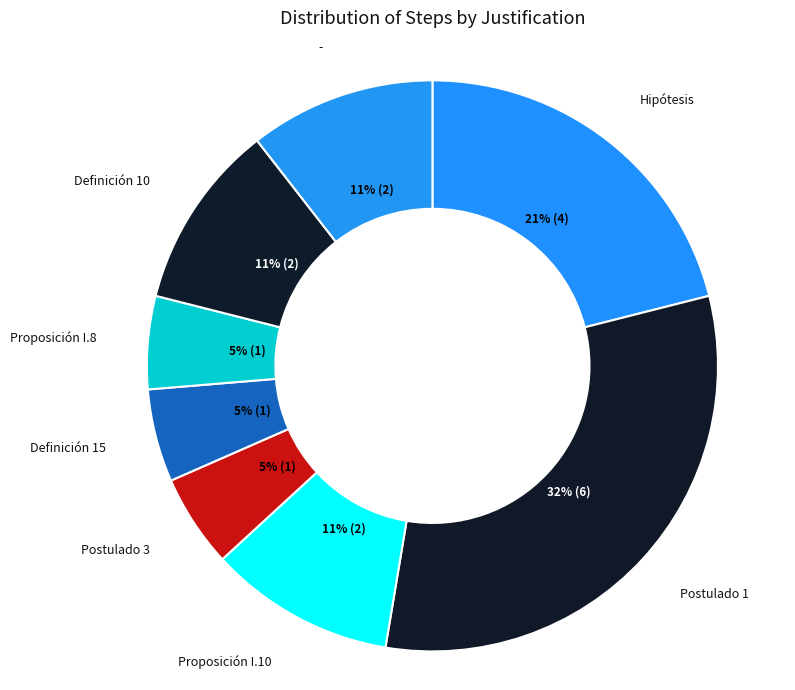

What is the largest slice in the pie chart?

Postulado 1